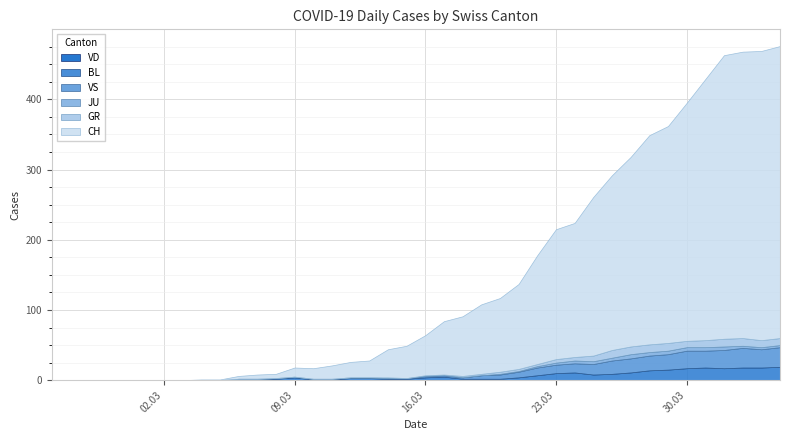

How many series are shown in this chart?

6